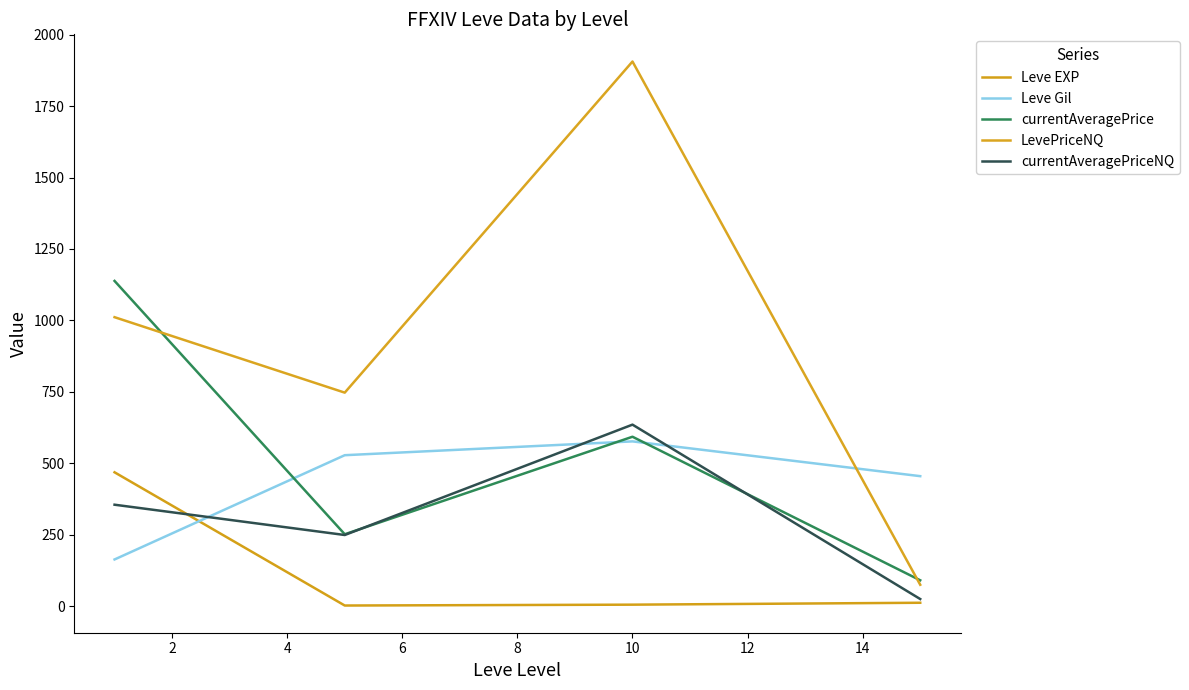

In Leve Gil, how many points are higher than both neighbors (excluding endpoints)?

1